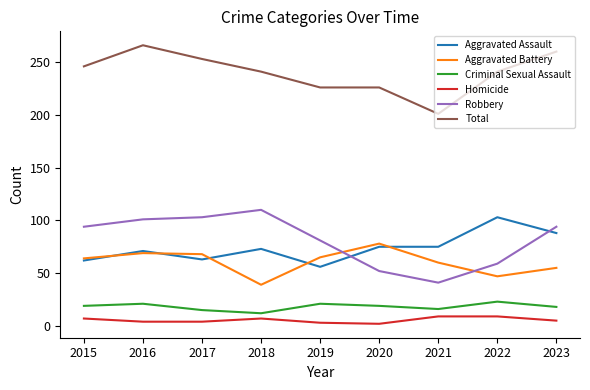

What is the total value across all series at 2023?

520